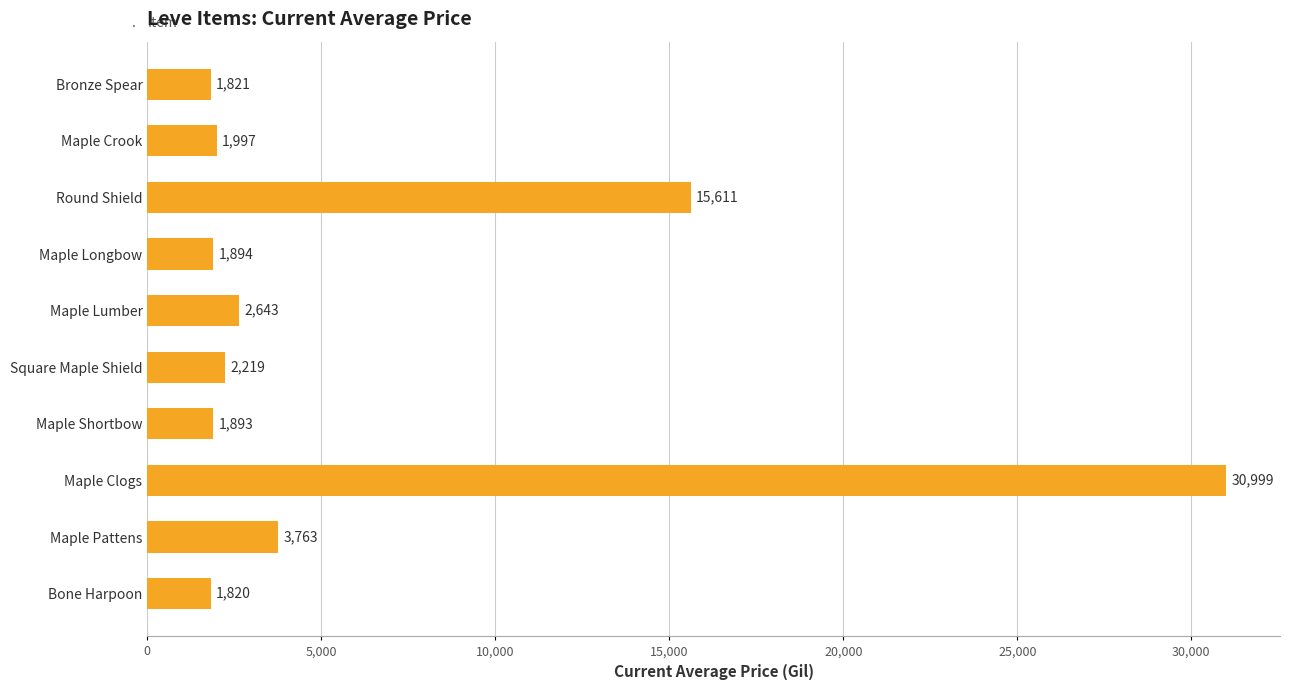

Rank the categories by value from highest to lowest.

Maple Clogs, Round Shield, Maple Pattens, Maple Lumber, Square Maple Shield, Maple Crook, Maple Longbow, Maple Shortbow, Bronze Spear, Bone Harpoon